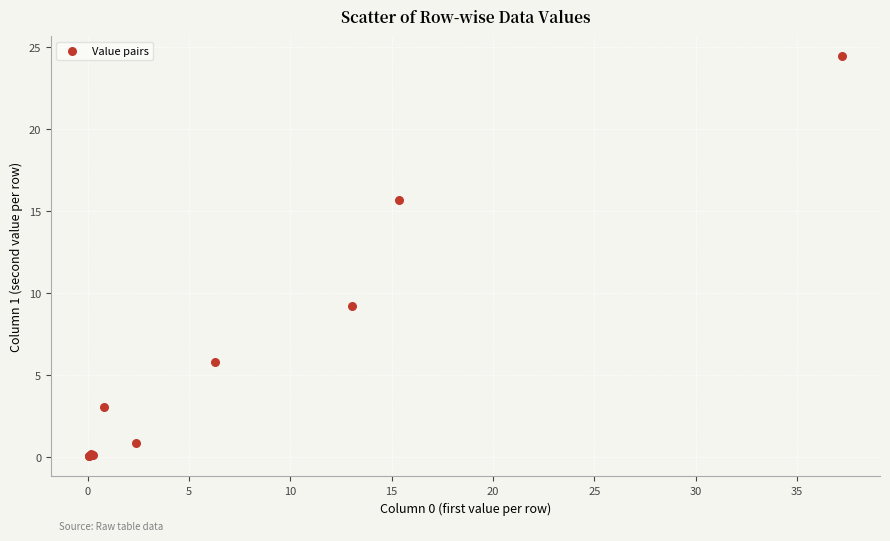

What Y value in the scatter plot is closest to 12?

9.2